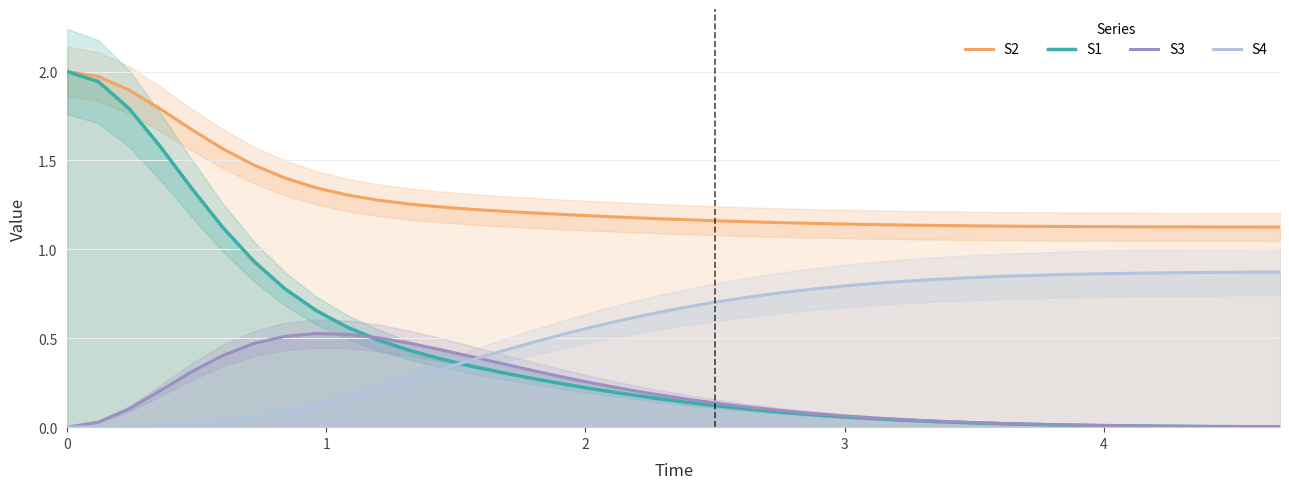

What is the difference between the second highest and second lowest values in the S4 series?

0.9